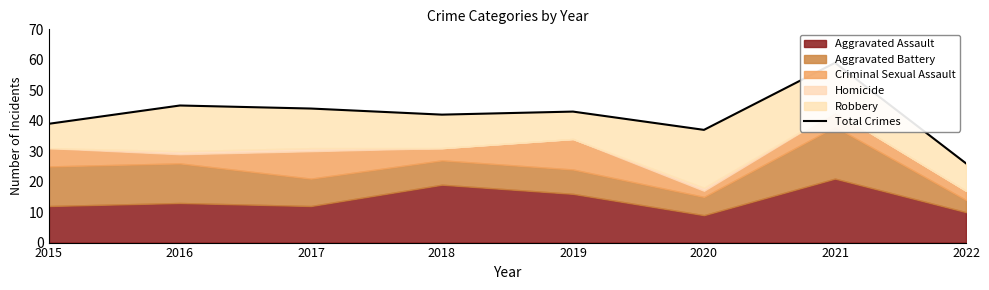

Rank the categories by value from highest to lowest.

2021, 2016, 2017, 2019, 2018, 2015, 2020, 2022